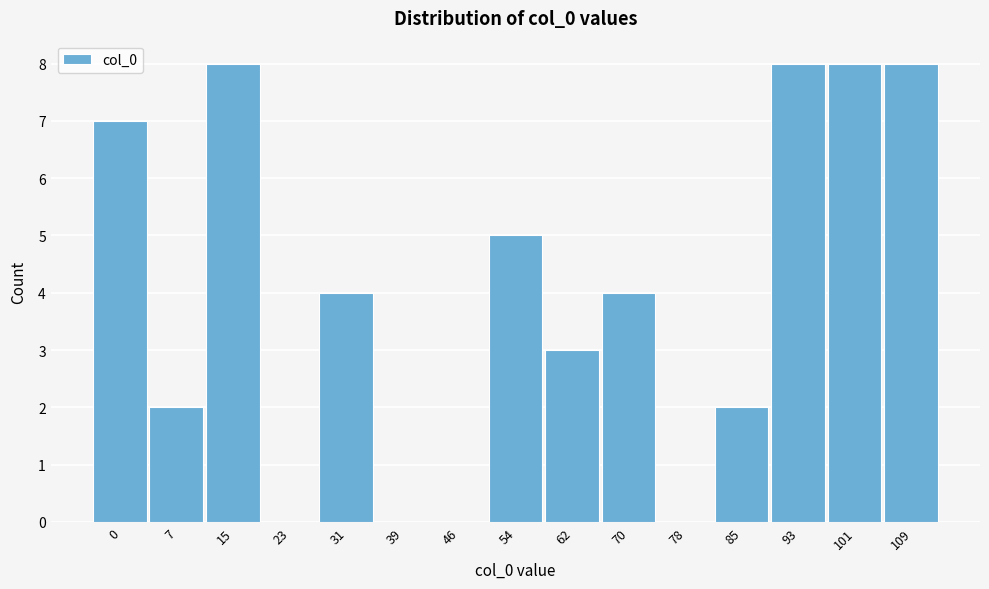

Reading right to left, extract all data points from this chart.

109=8	101=8	93=8	85=2	78=0	70=4	62=3	54=5	46=0	39=0	31=4	23=0	15=8	7=2	0=7